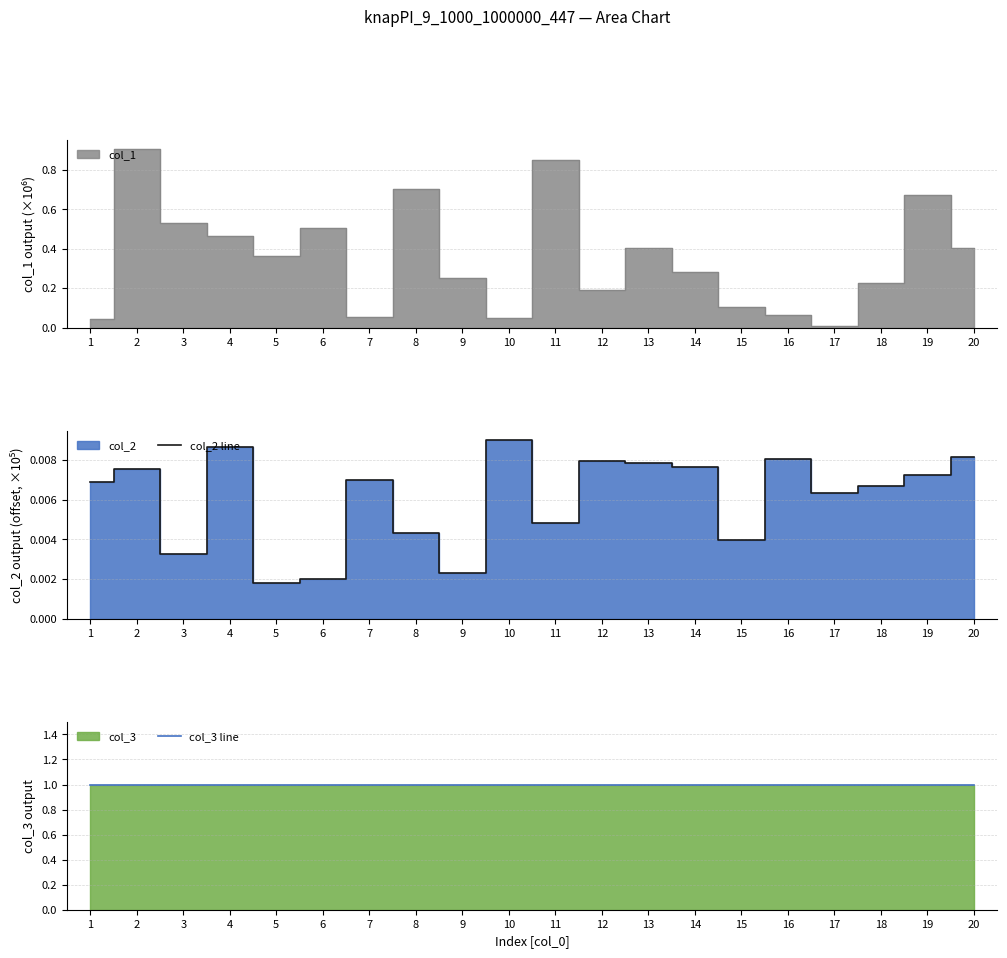

Which series has the largest total across all categories?

col_3 line